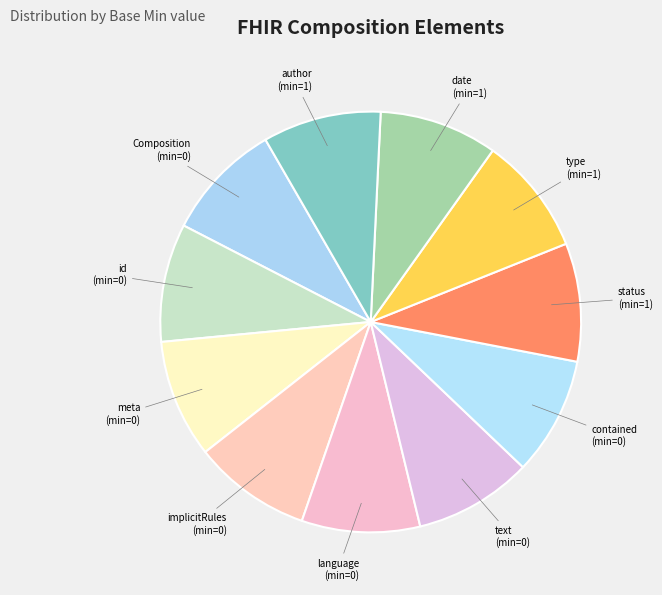

What is the ratio of the value at language to the value at text?

1.0